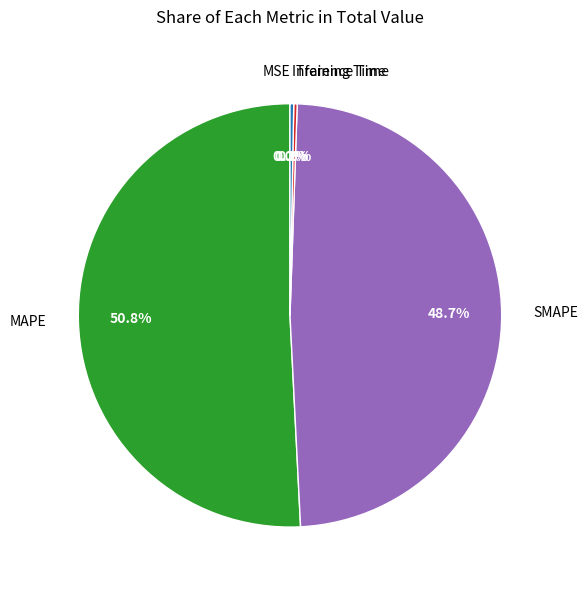

Does any single category account for the majority?

Yes